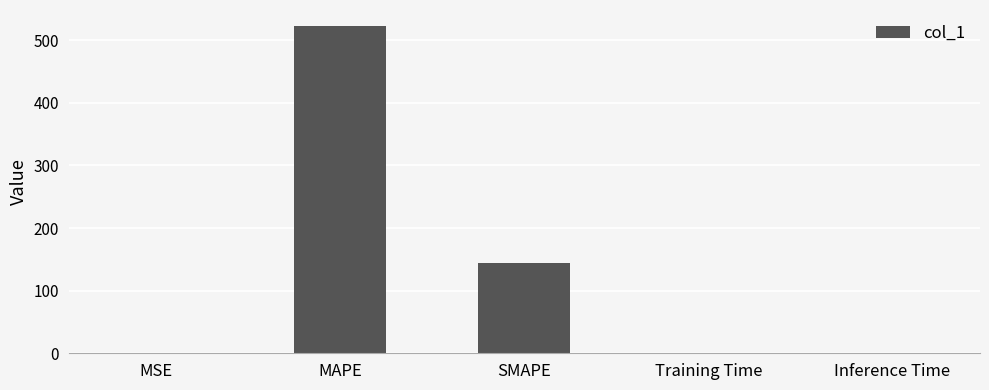

Which has a higher value, Training Time or SMAPE?

SMAPE